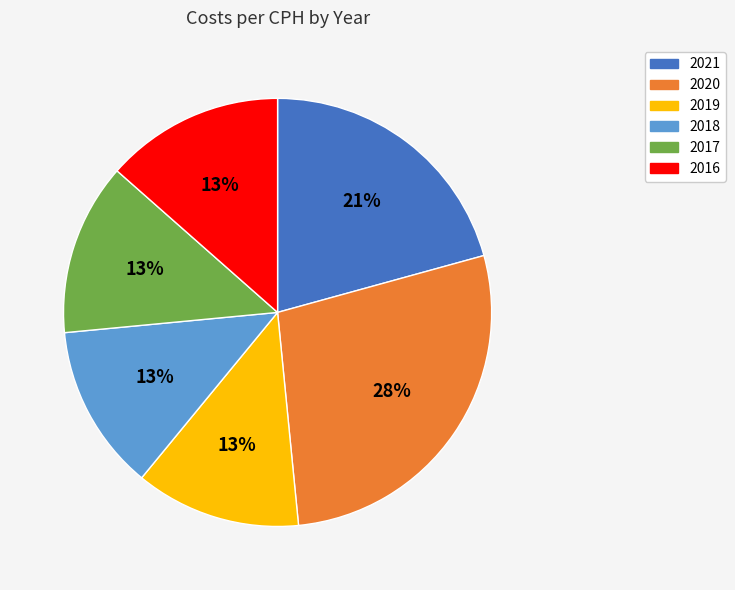

To the nearest percent, what portion does 2017 represent?

13%